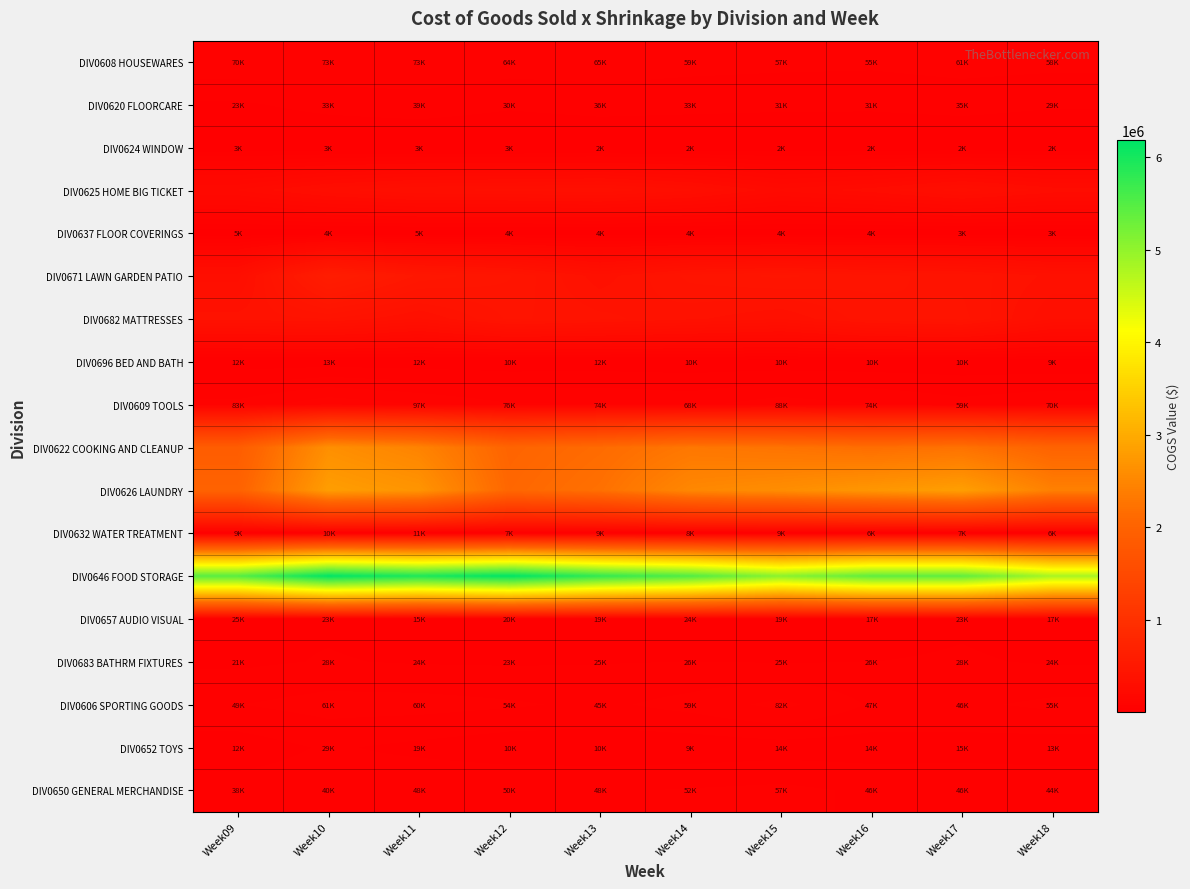

Which series has the largest total across all categories?

DIV0646 FOOD STORAGE